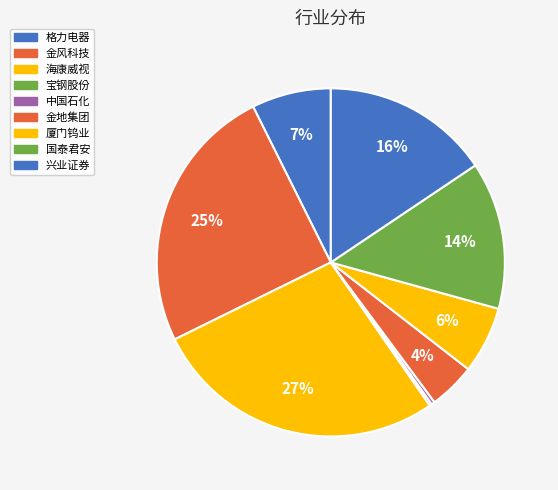

Is it true that 兴业证券 is 28% of the pie?

False